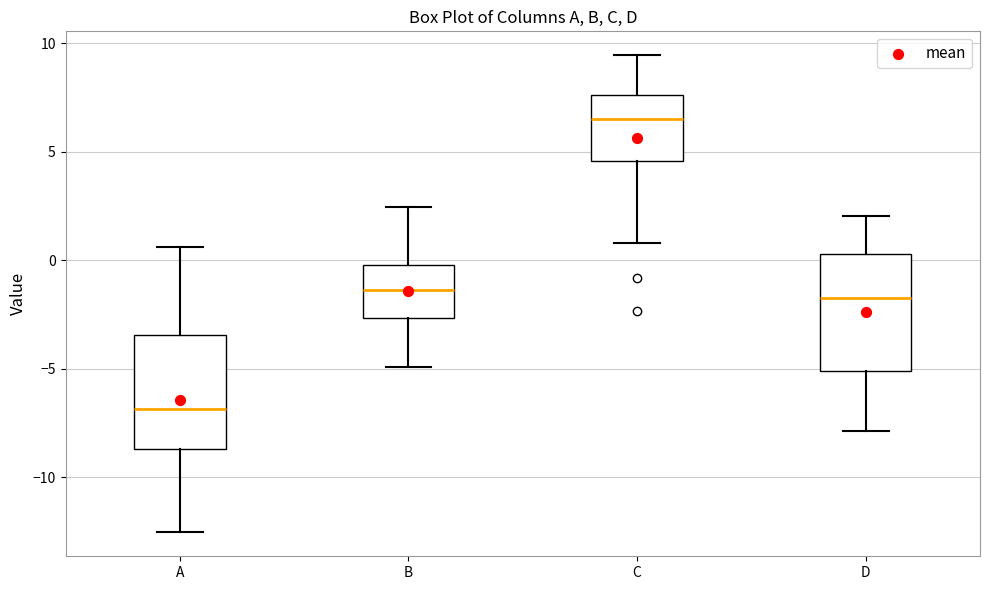

Reading left to right, transcribe this box plot: for each box, give where its median line is, the range the box spans, and where its two whiskers end, as read against the y-axis. The values are not printed on the chart, so give them approximately, as read against the axis.

A: median -7.0, box -8.5 to -3.5, whiskers -12.5 to 0.5
B: median -1.5, box -2.5 to 0.0, whiskers -5.0 to 2.5
C: median 6.5, box 4.5 to 7.5, whiskers 1.0 to 9.5
D: median -1.5, box -5.0 to 0.5, whiskers -8.0 to 2.0